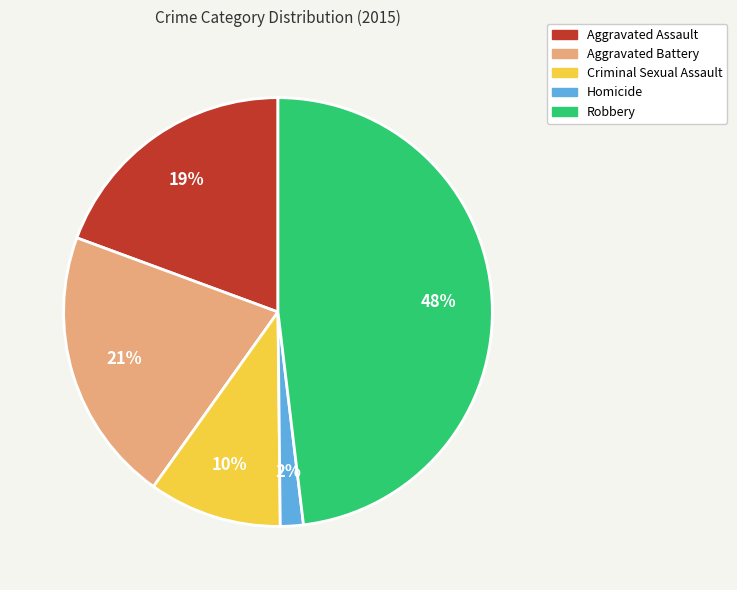

What percentage is the Robbery slice, to the nearest percent?

48%